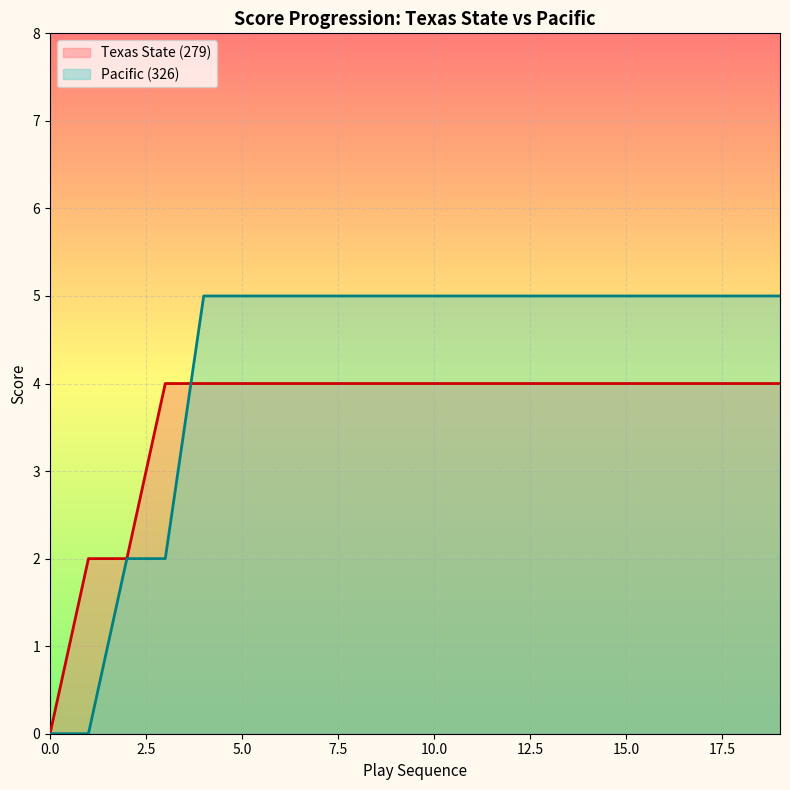

What is the value of the Pacific (326) point at the 29th from the left?

5